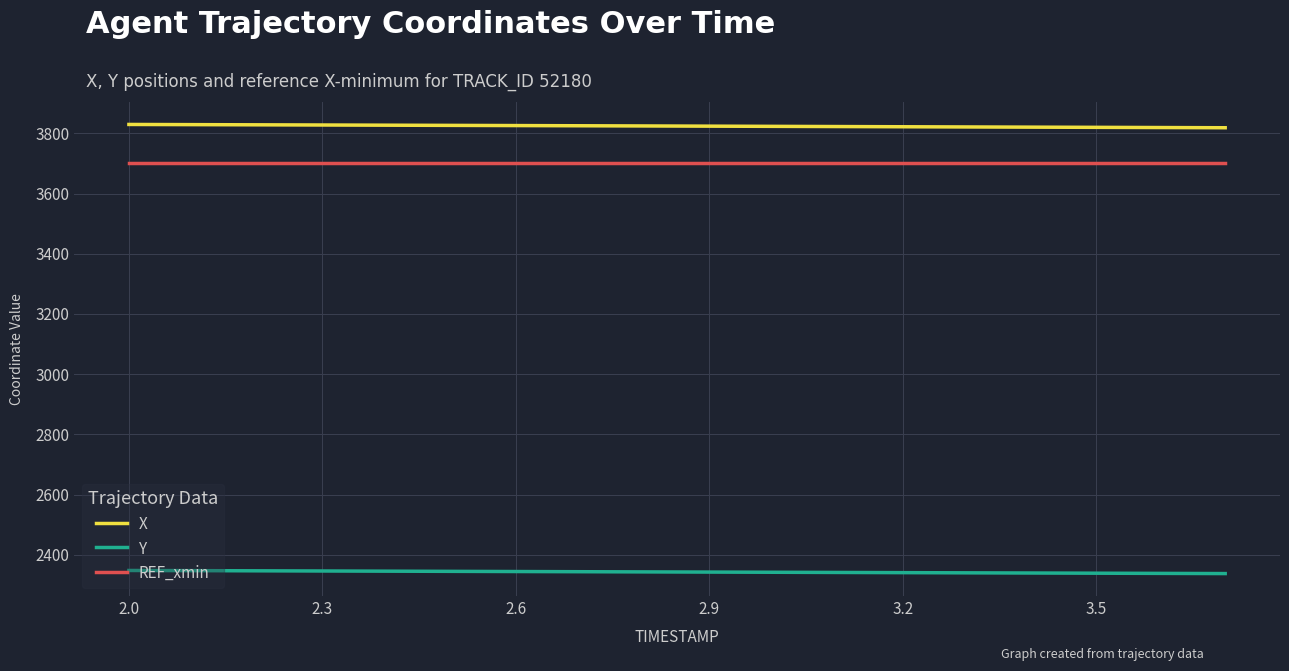

True or false: Y and REF_xmin intersect in this chart.

False